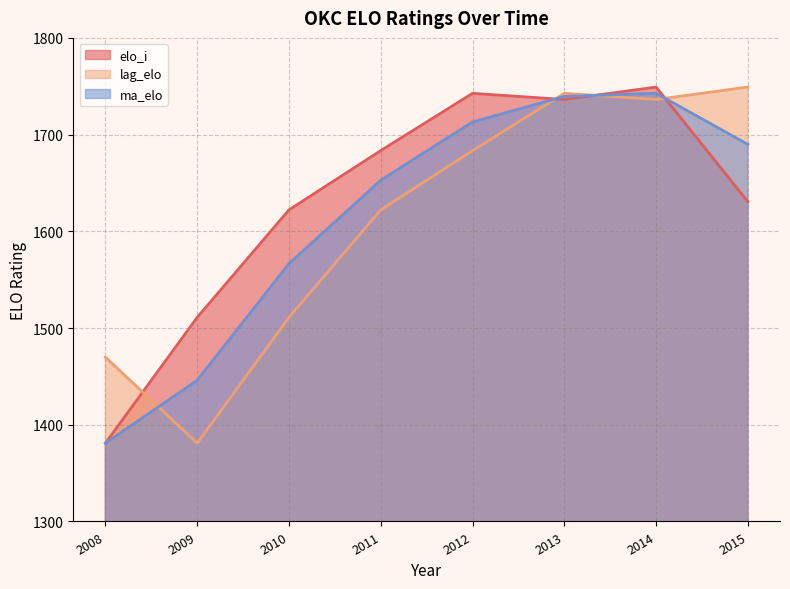

Which series ends up on top after the final intersection of ma_elo and lag_elo?

lag_elo